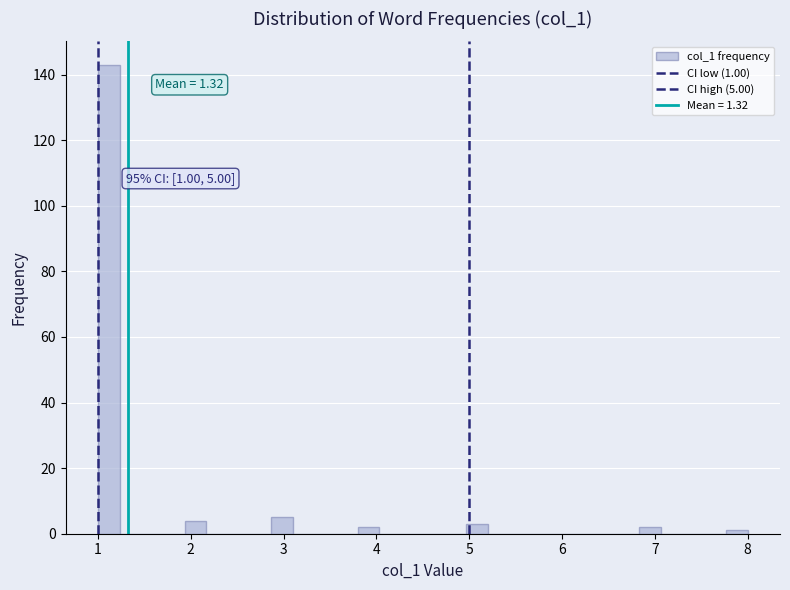

Read against the x-axis, roughly where is the centre of the tallest bar?

1.1